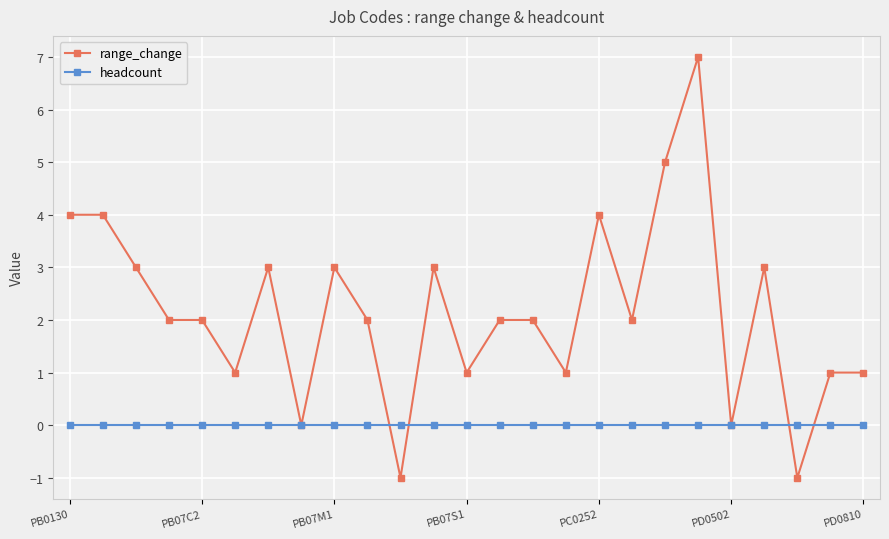

Reading left to right, what are all the values shown in this chart?

range_change: 4	4	3	2	2	1	3	0	3	2	-1	3	1	2	2	1	4	2	5	7	0	3	-1	1	1
headcount: 0	0	0	0	0	0	0	0	0	0	0	0	0	0	0	0	0	0	0	0	0	0	0	0	0